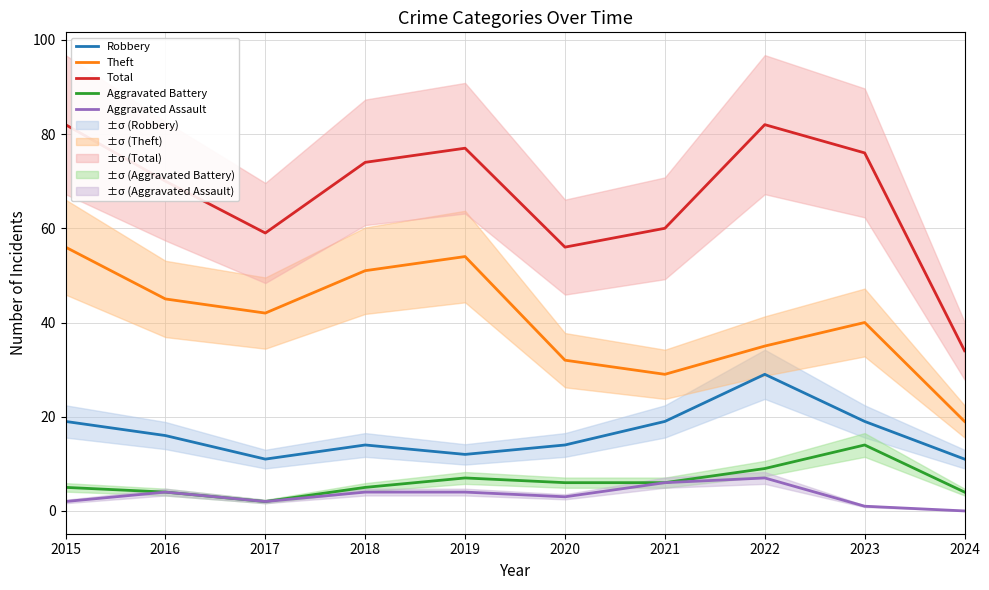

The Robbery series shows 33 at 2023. True or false?

False